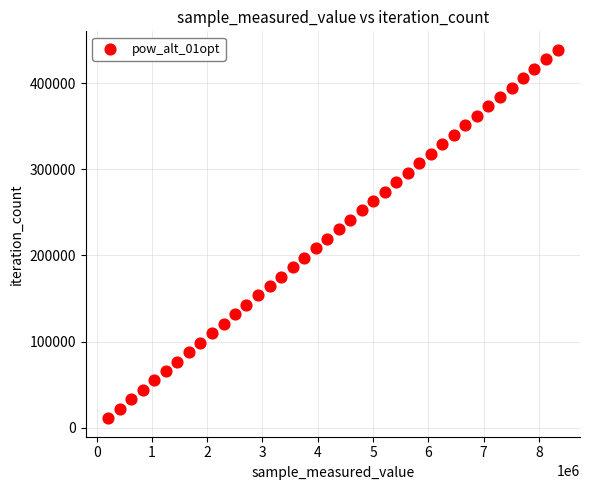

What is the range of X values (max minus min)?

8129511